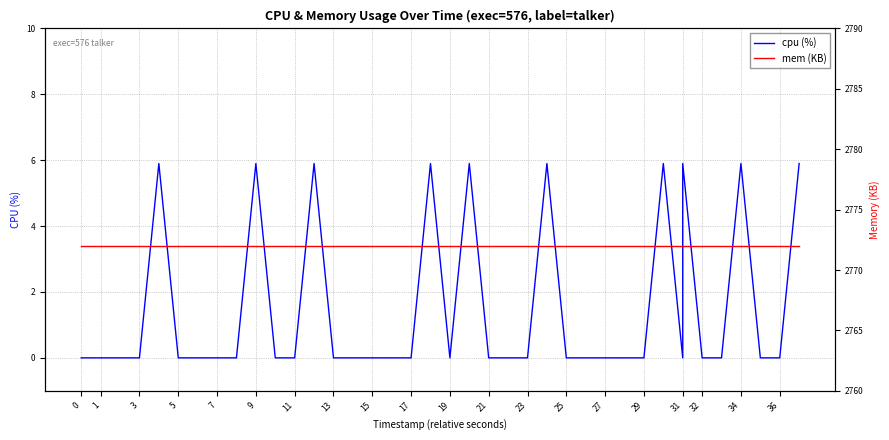

What is the average value of the mem (KB) series?

2772.0